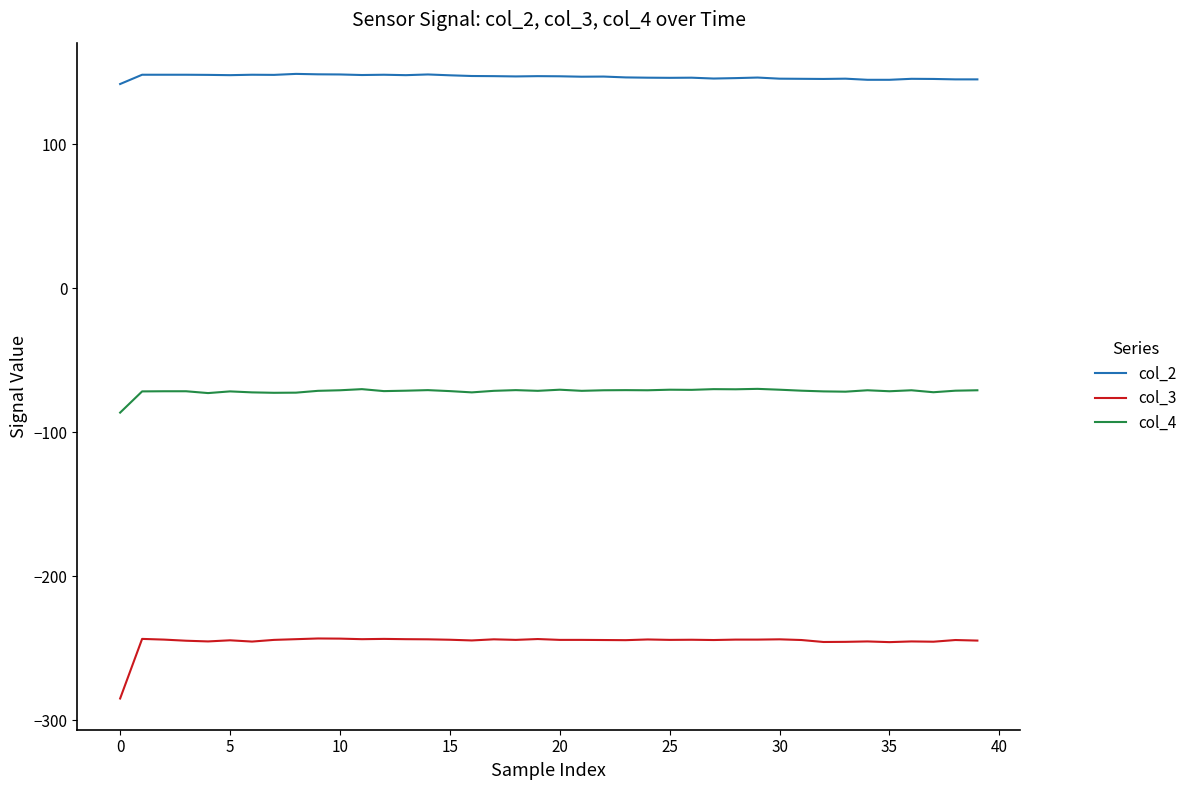

Count the number of categories in the chart.

40